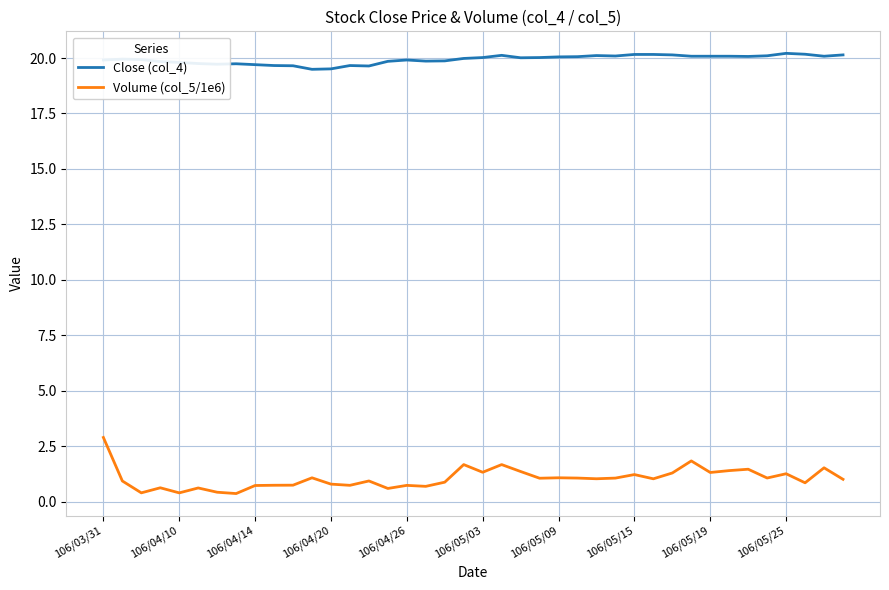

Does the chart display data point markers on the line(s)?

No